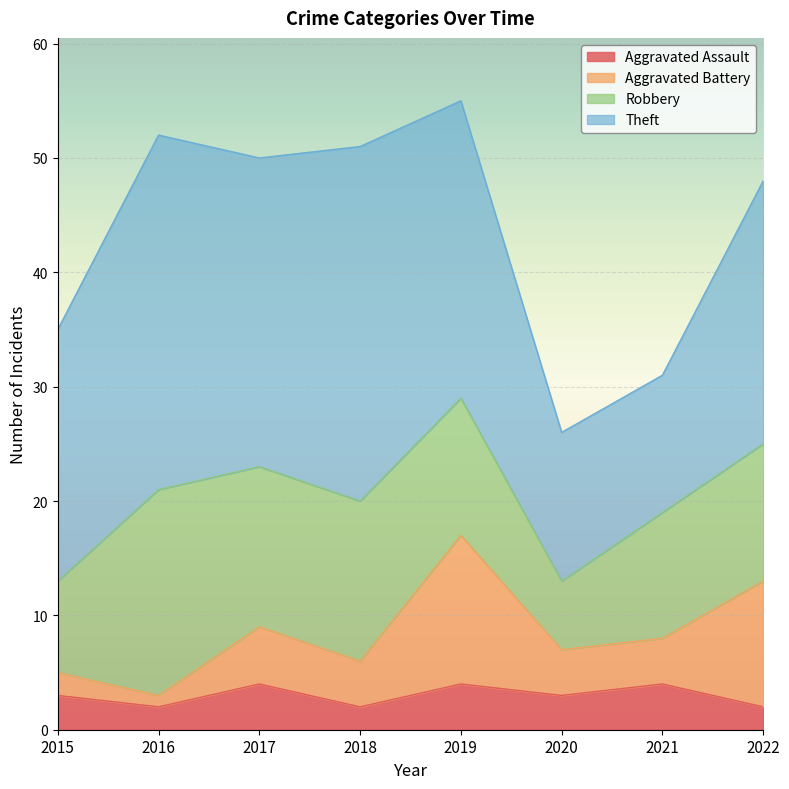

At which category is the sum across all series the highest?

2019